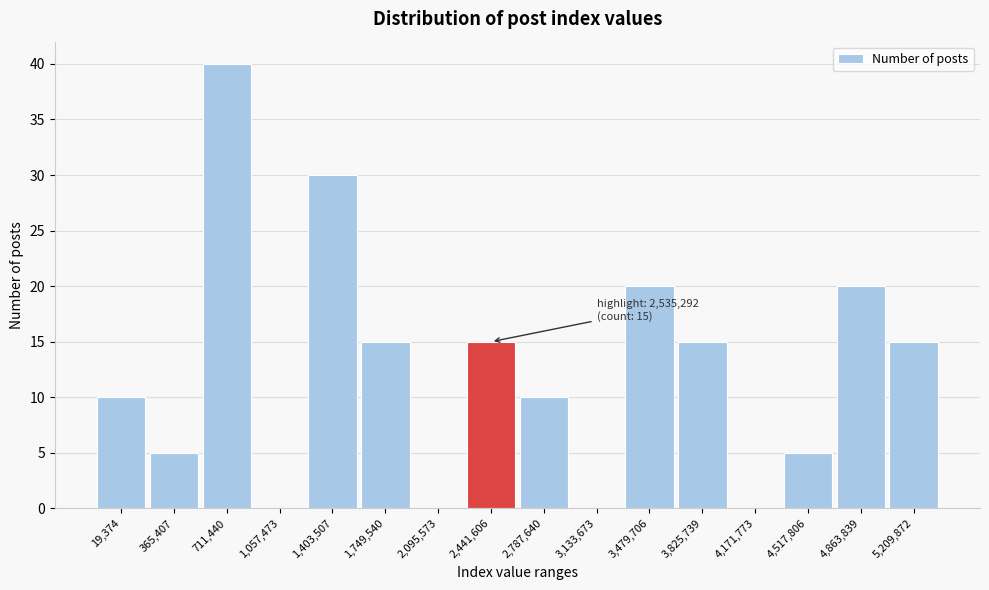

Reading right to left, transcribe all the data shown in this chart.

5,209,872=15	4,863,839=20	4,517,806=5	4,171,773=0	3,825,739=15	3,479,706=20	3,133,673=0	2,787,640=10	2,441,606=15	2,095,573=0	1,749,540=15	1,403,507=30	1,057,473=0	711,440=40	365,407=5	19,374=10